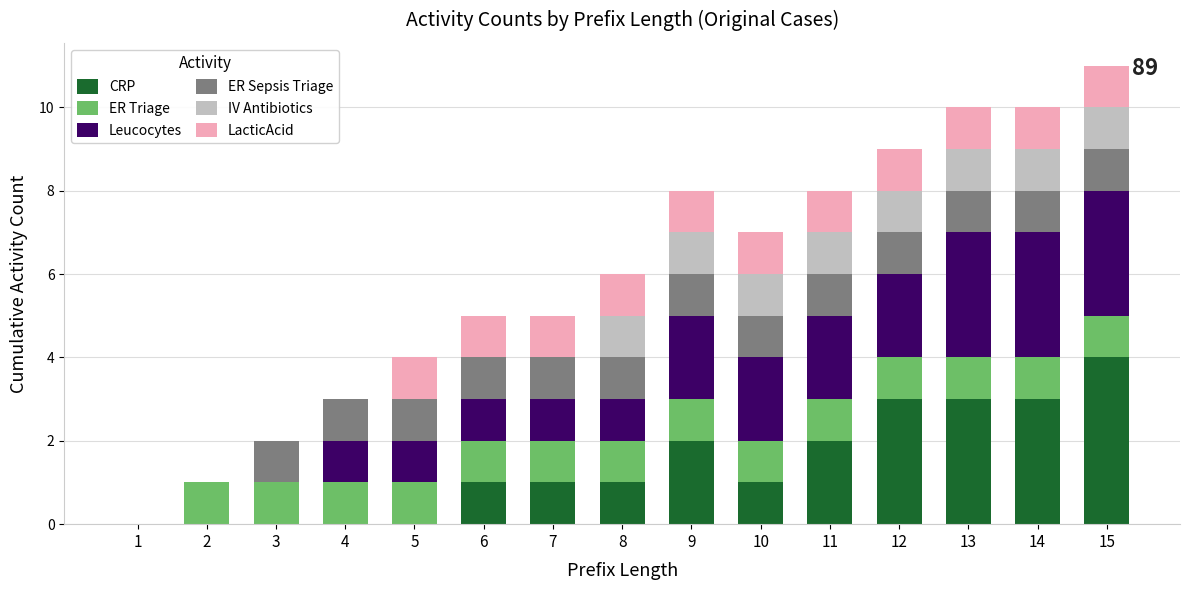

What is the maximum value for CRP?

4